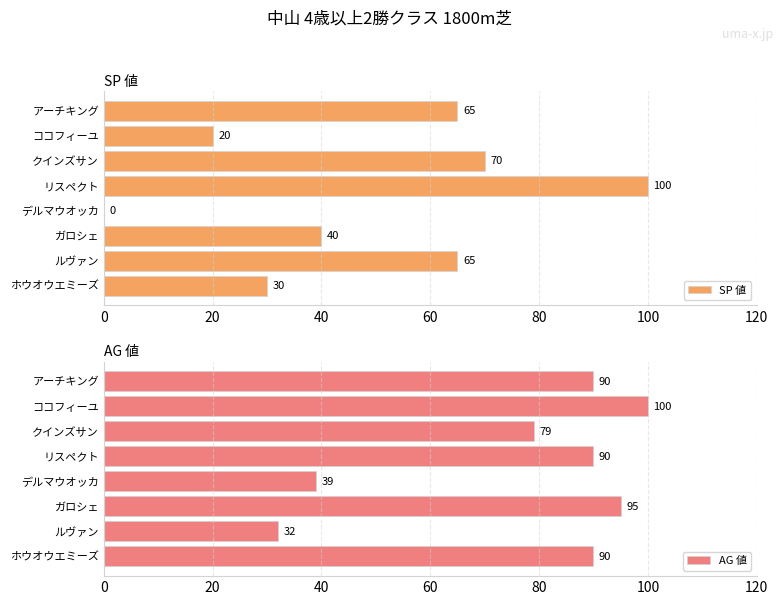

The value of SP 値 at ガロシェ is 61. True or false?

False